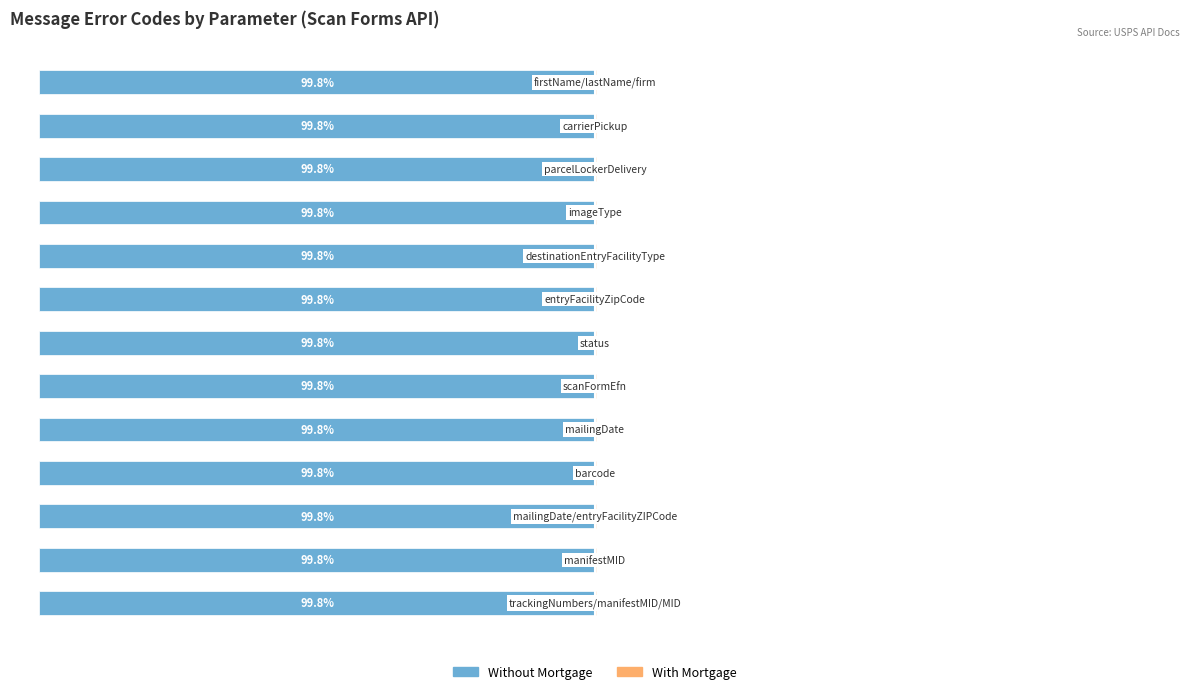

The value of Without Mortgage at 7 is -53.8. True or false?

False